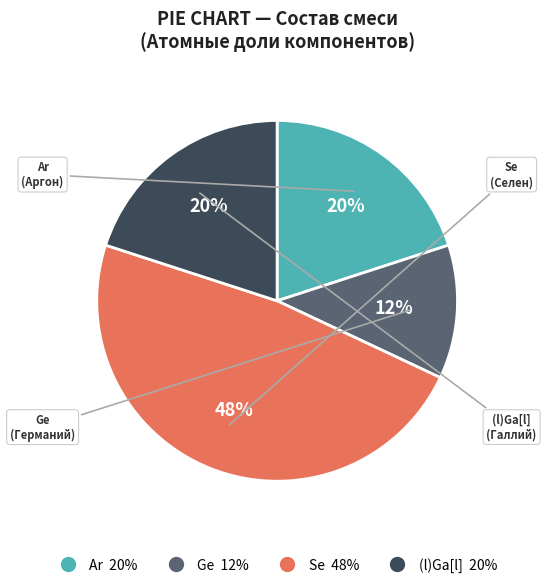

Does any single category account for the majority?

No